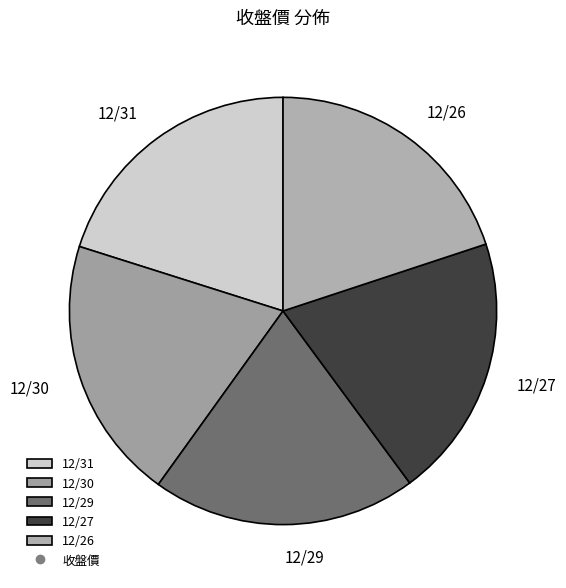

Do 12/29 and 12/30 together represent more than half of the pie?

No